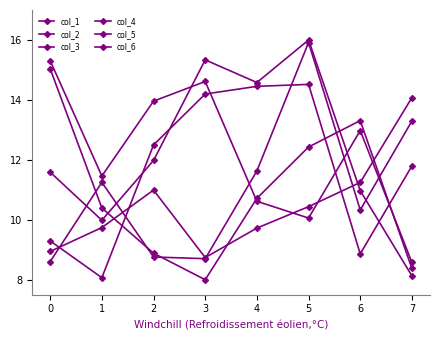

What is the smallest value displayed?

8.0